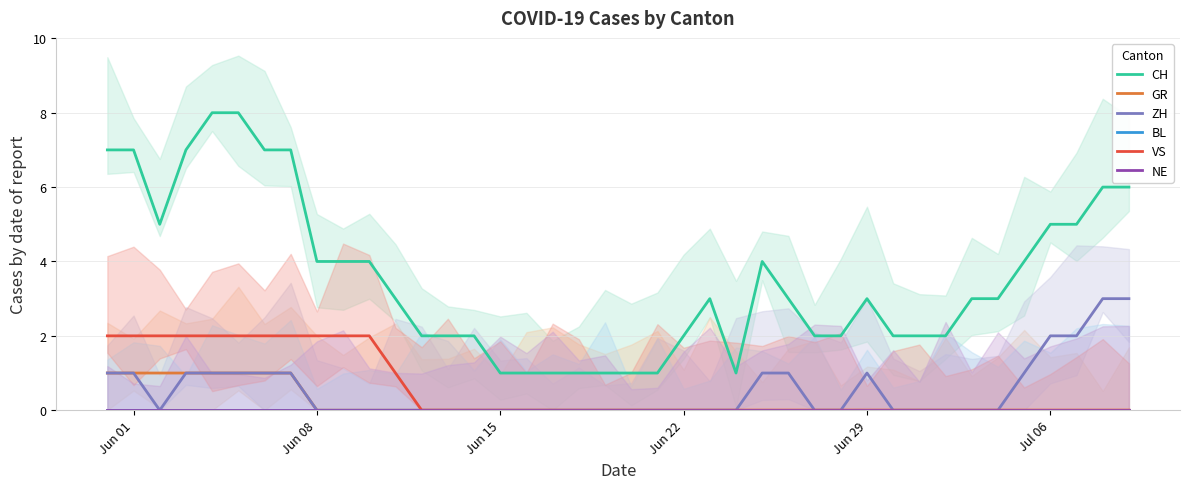

How many lines are shown in the chart?

6